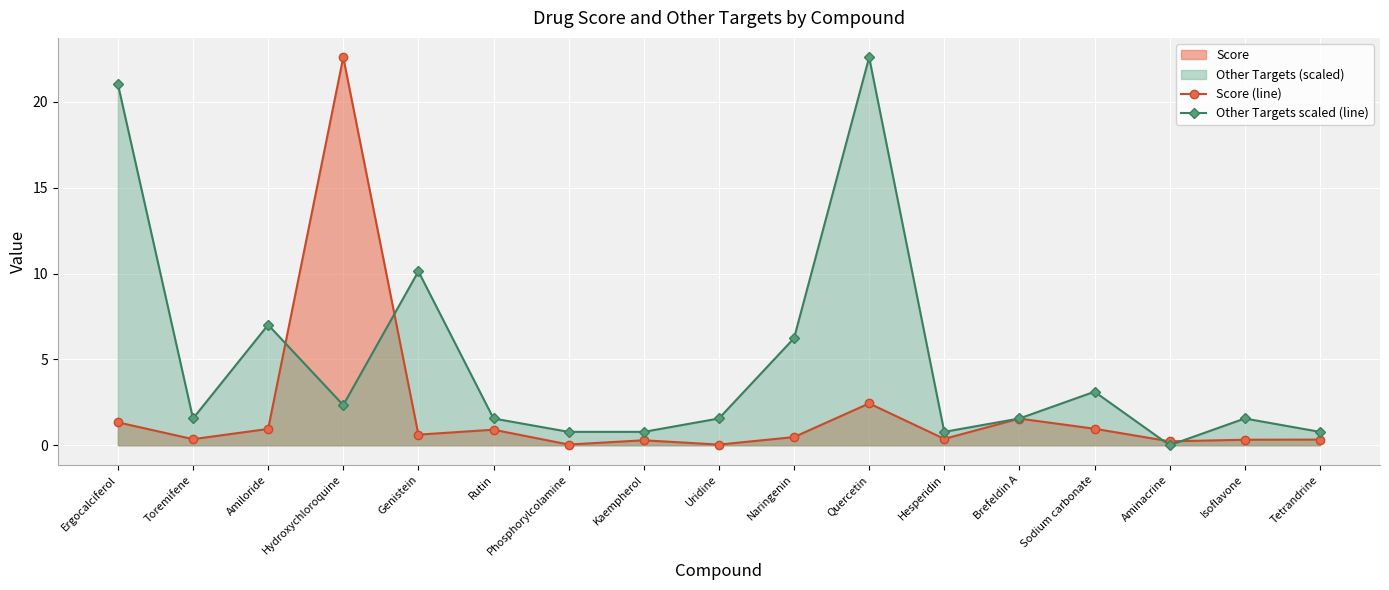

Reading left to right, list all the values displayed in this chart.

Score (line): 1.3	0.4	0.9	22.6	0.6	0.9	0.0	0.3	0.0	0.5	2.4	0.4	1.6	1.0	0.2	0.3	0.3
Other Targets scaled (line): 21.0	1.6	7.0	2.3	10.1	1.6	0.8	0.8	1.6	6.2	22.6	0.8	1.6	3.1	0.0	1.6	0.8